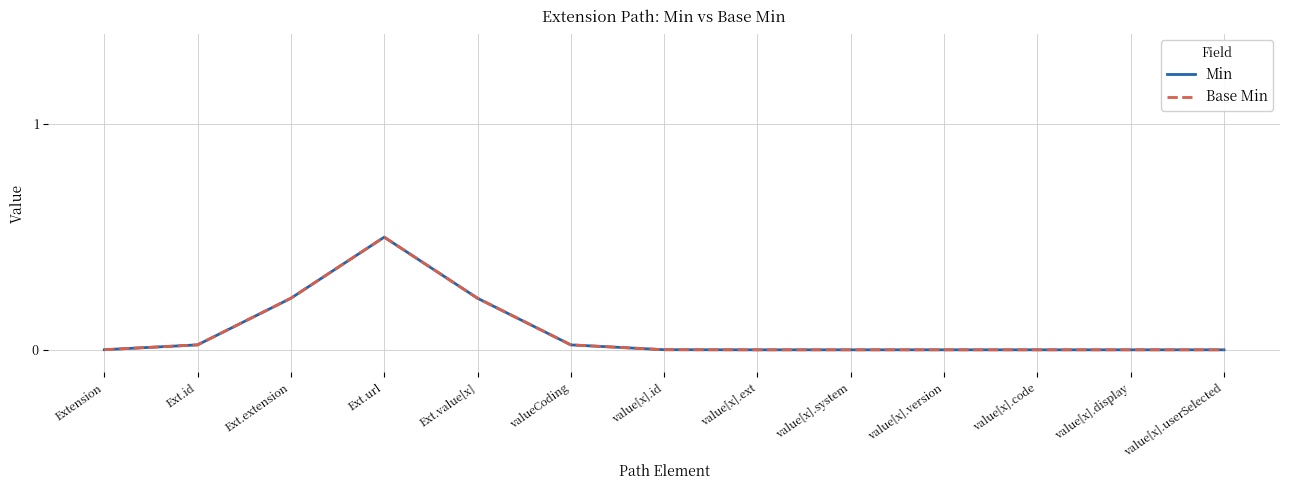

What is the value of the Min point at the 4th from the left?

0.5